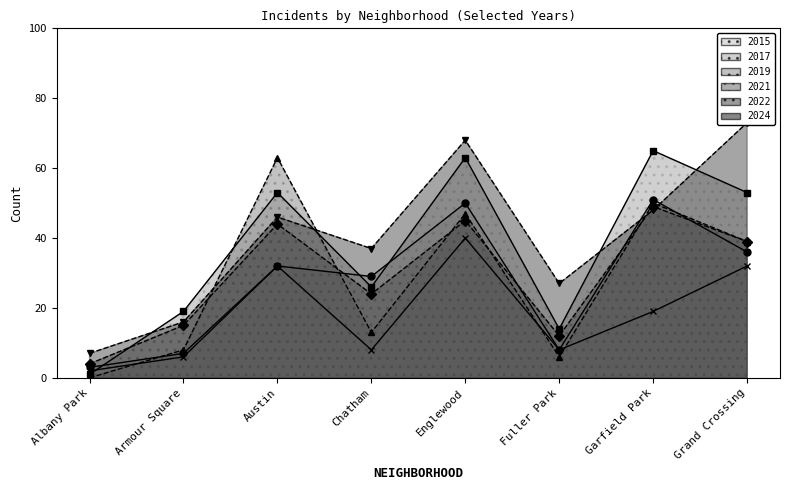

What position from the right is Grand Crossing?

1